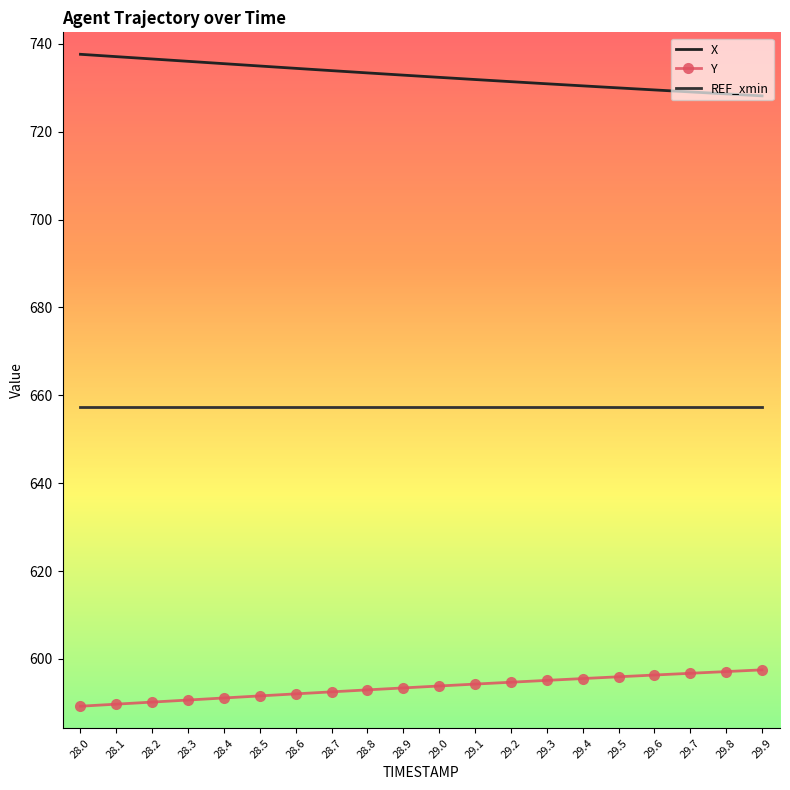

True or false: Y has a value of 228.8 at 29.9.

False